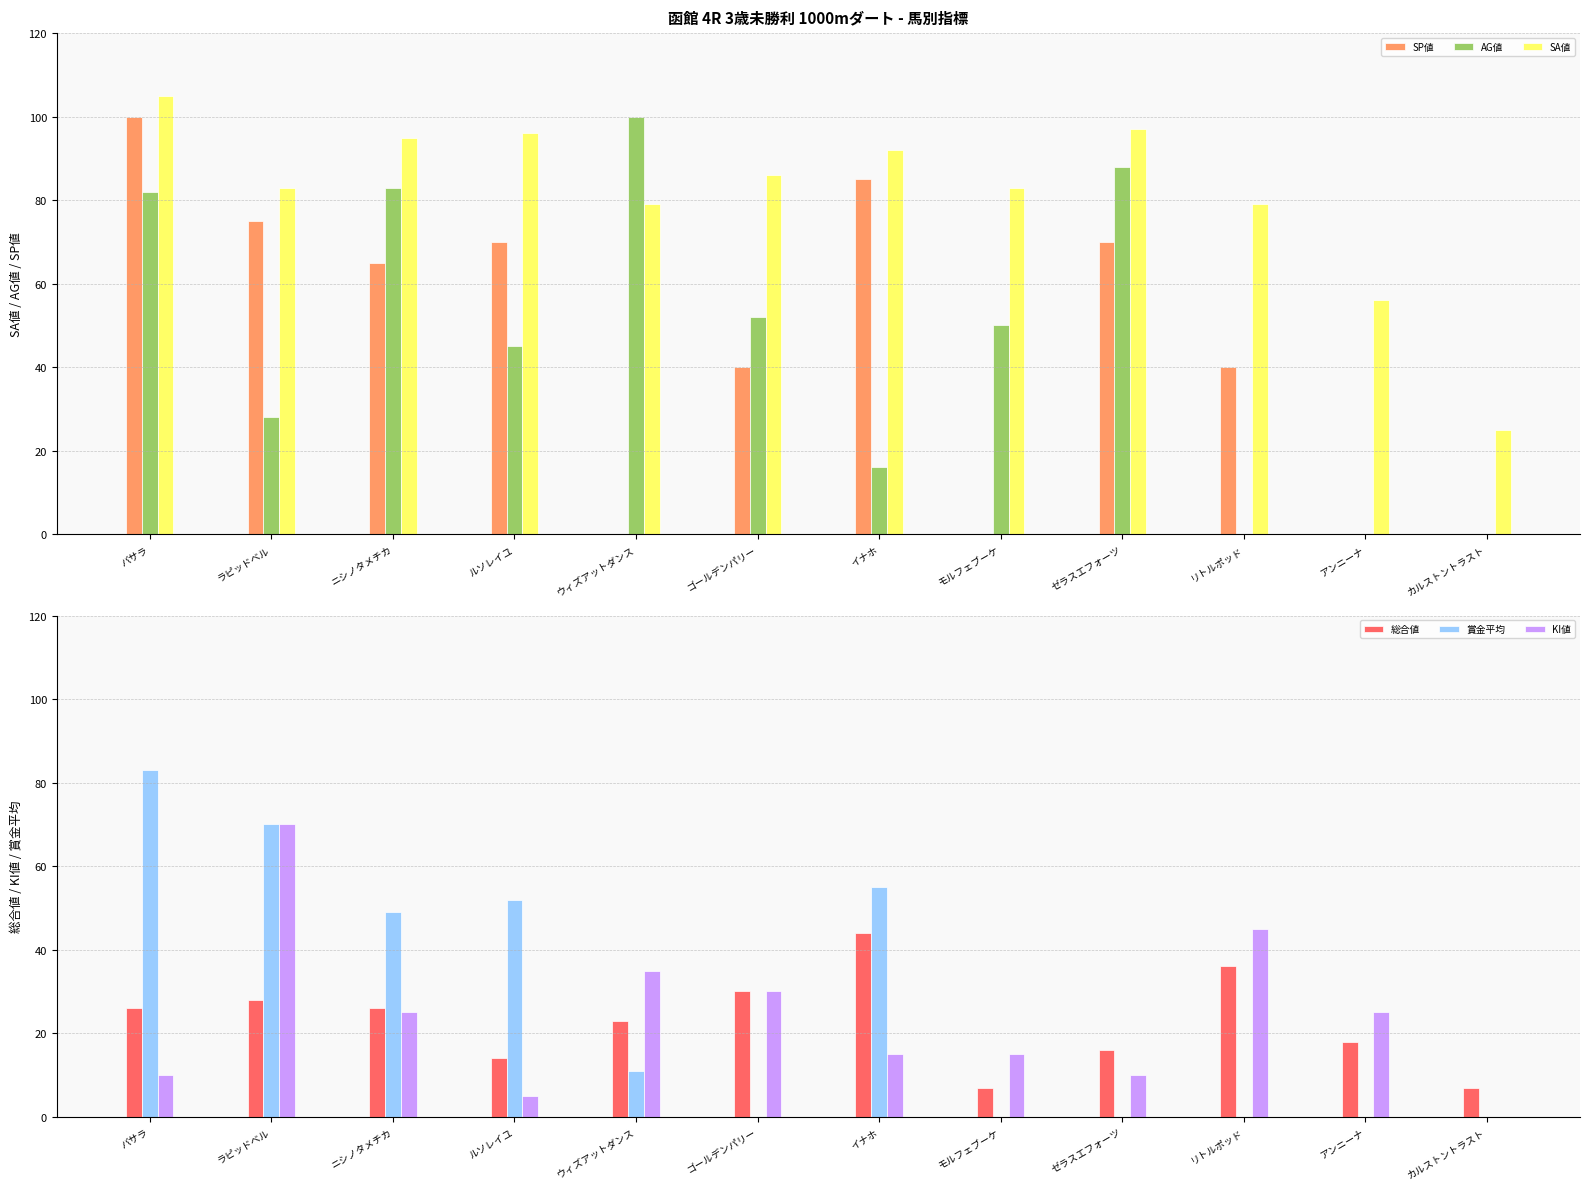

At which label is AG値 closest to 50?

モルフェブーケ